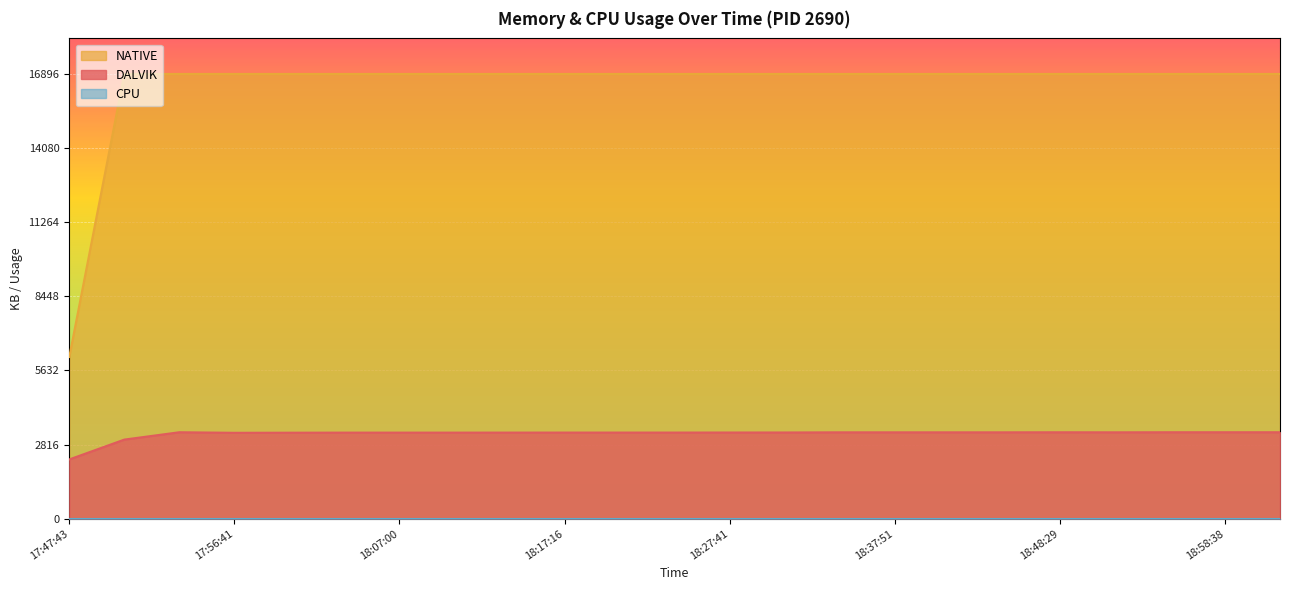

What position from the left is 18:41:20?

17